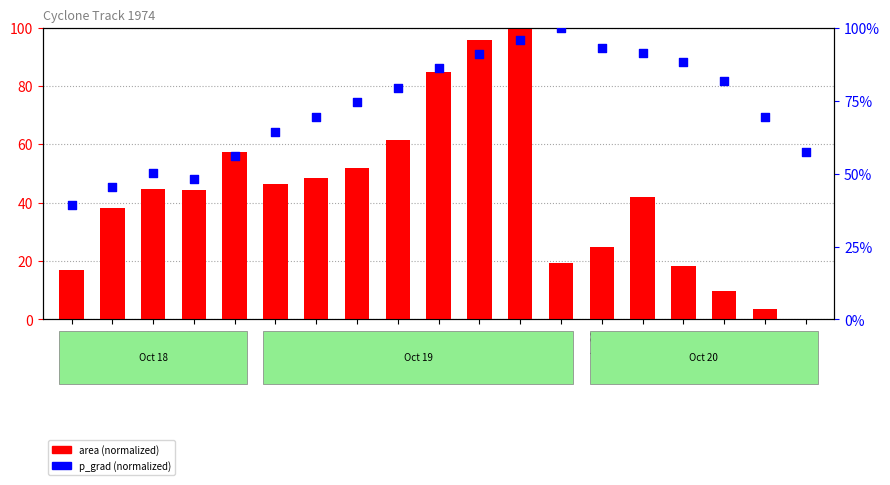

Which series reaches the maximum Y coordinate?

area (normalized)